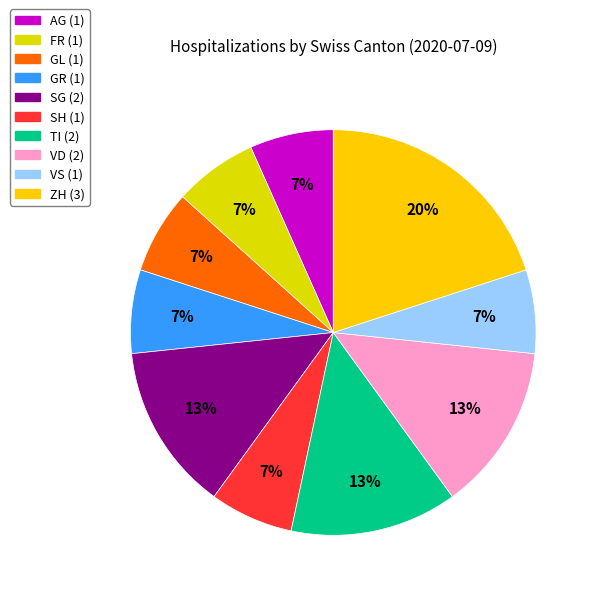

What is the smallest slice in the pie chart?

AG